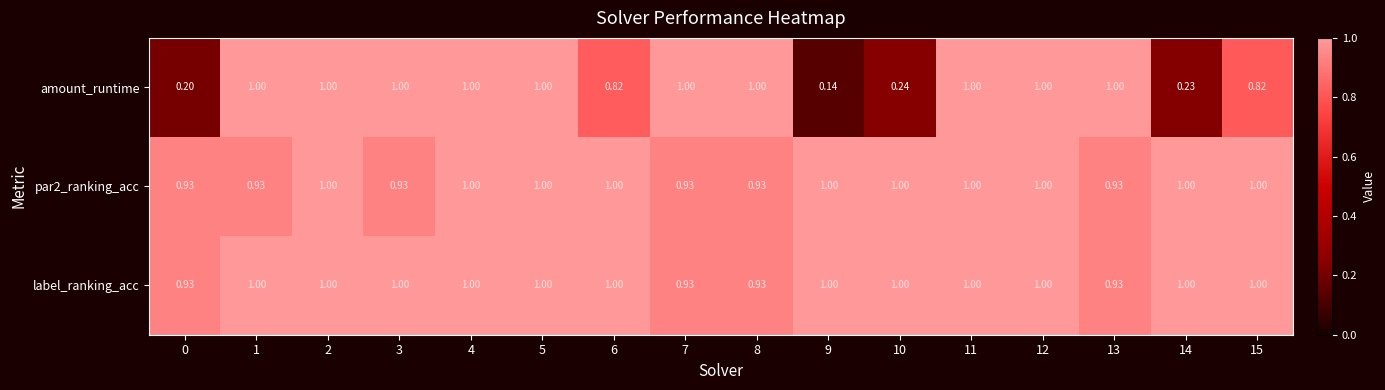

Is the value of label_ranking_acc at 1 greater than the value of par2_ranking_acc at 8?

Yes